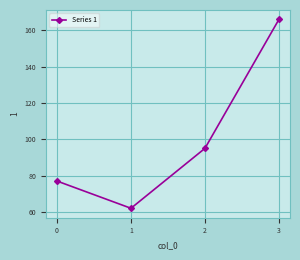

What is the difference between the values at 2 and 1?

33